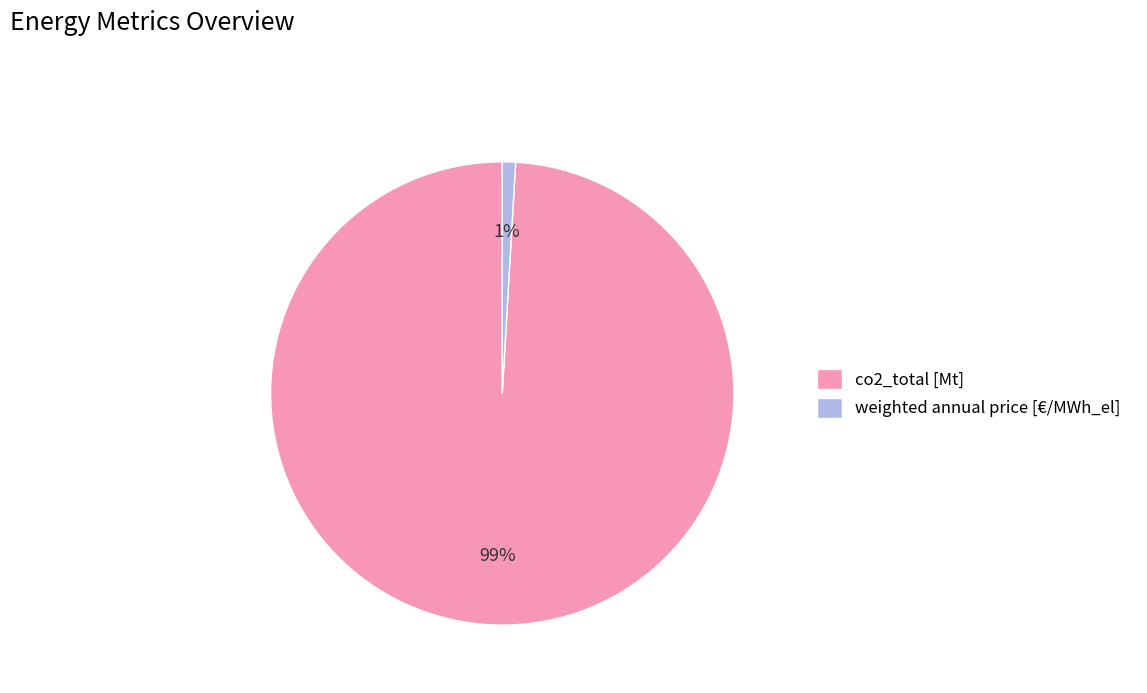

Is there a majority slice in this chart?

Yes